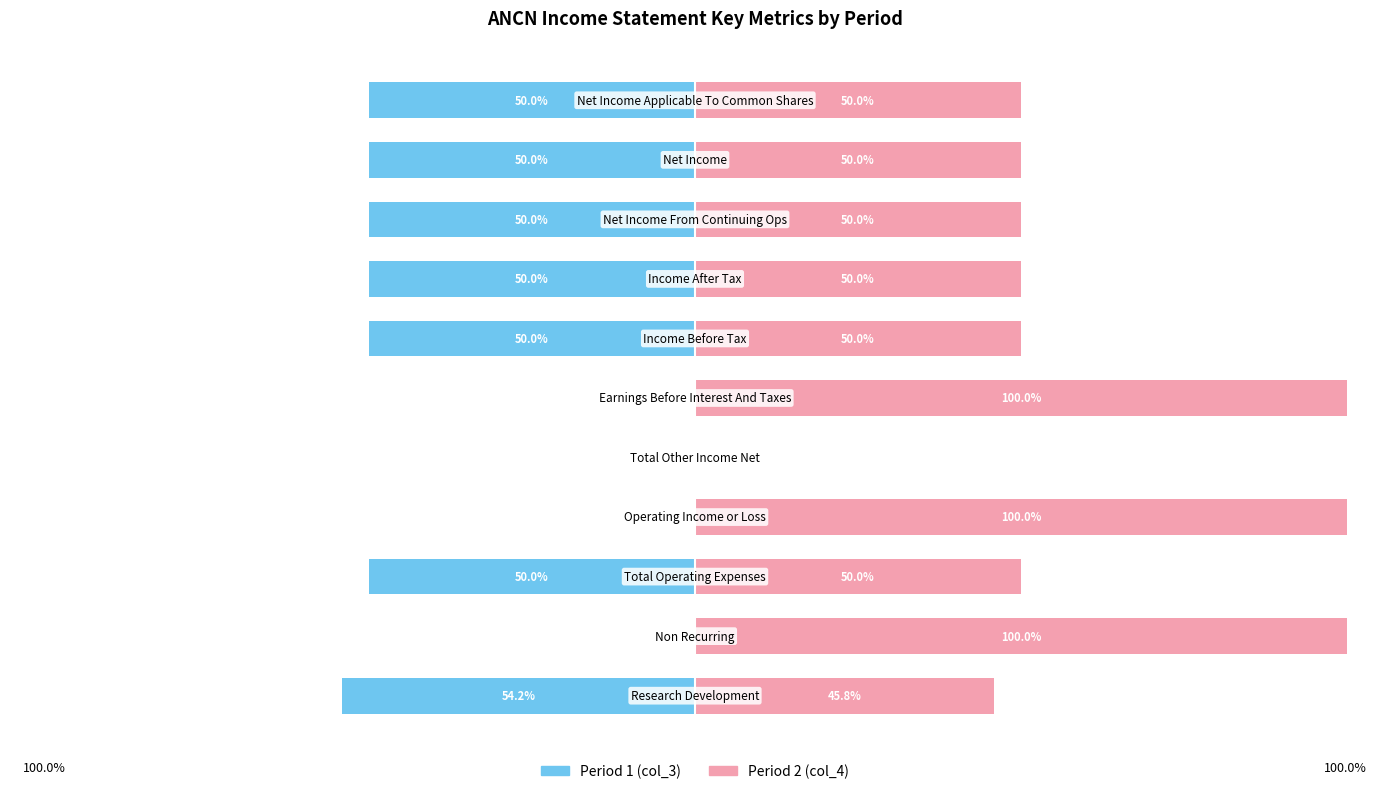

Is it true that Period 2 (col_4) equals 80.2 at 0?

False